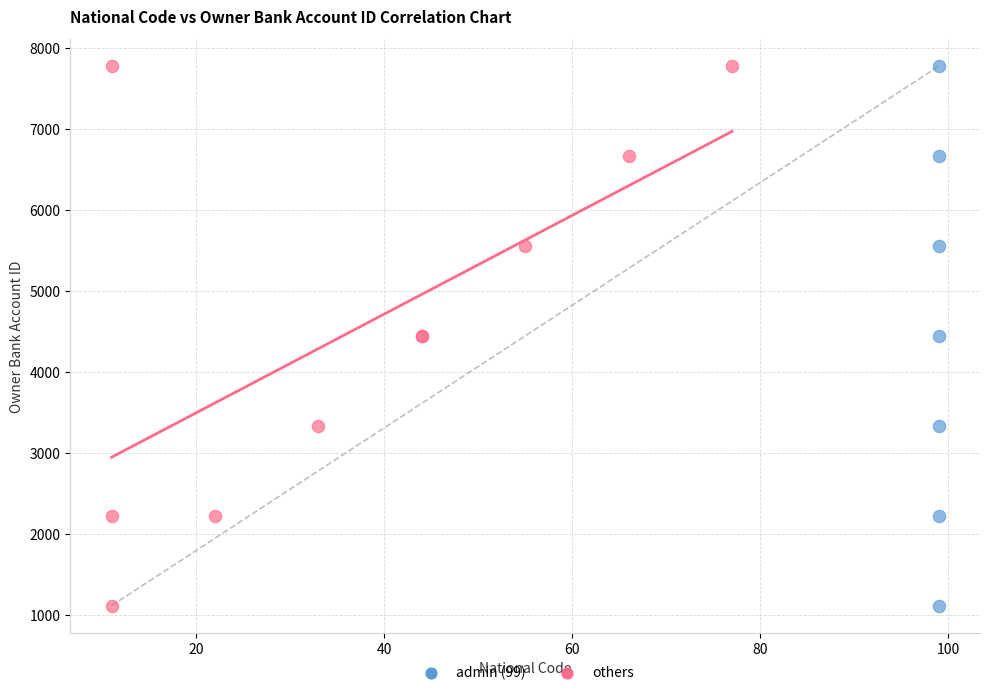

What are all the series names shown in the legend?

admin (99), others